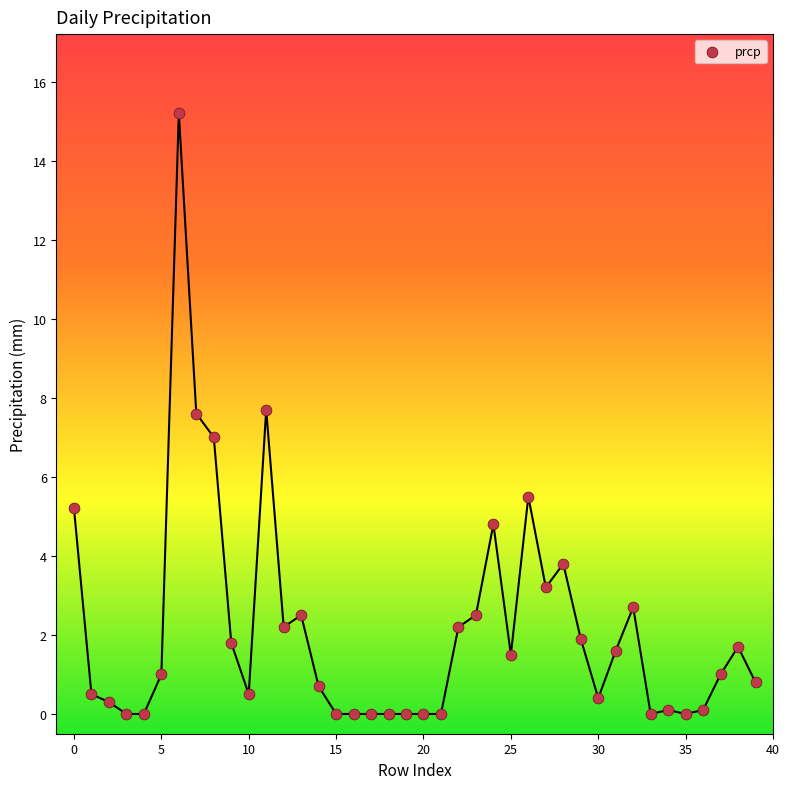

How many points are shown in the scatter plot?

40